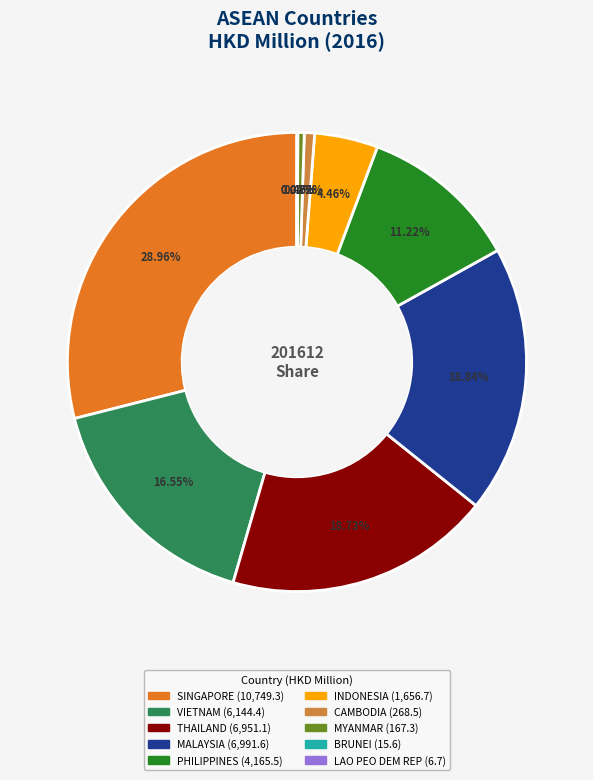

To the nearest percent, what is the average slice percentage?

10%